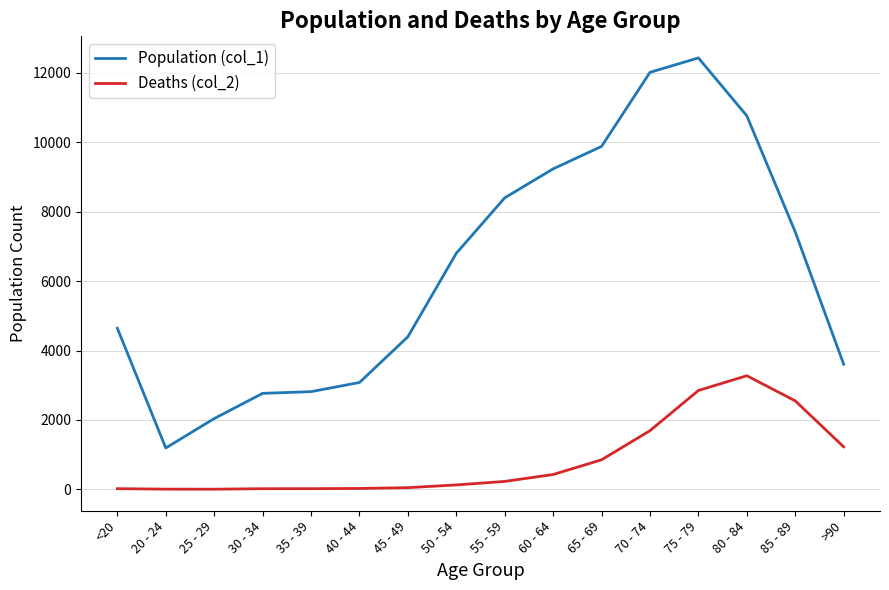

The value of Deaths (col_2) at >90 is 1224. True or false?

True